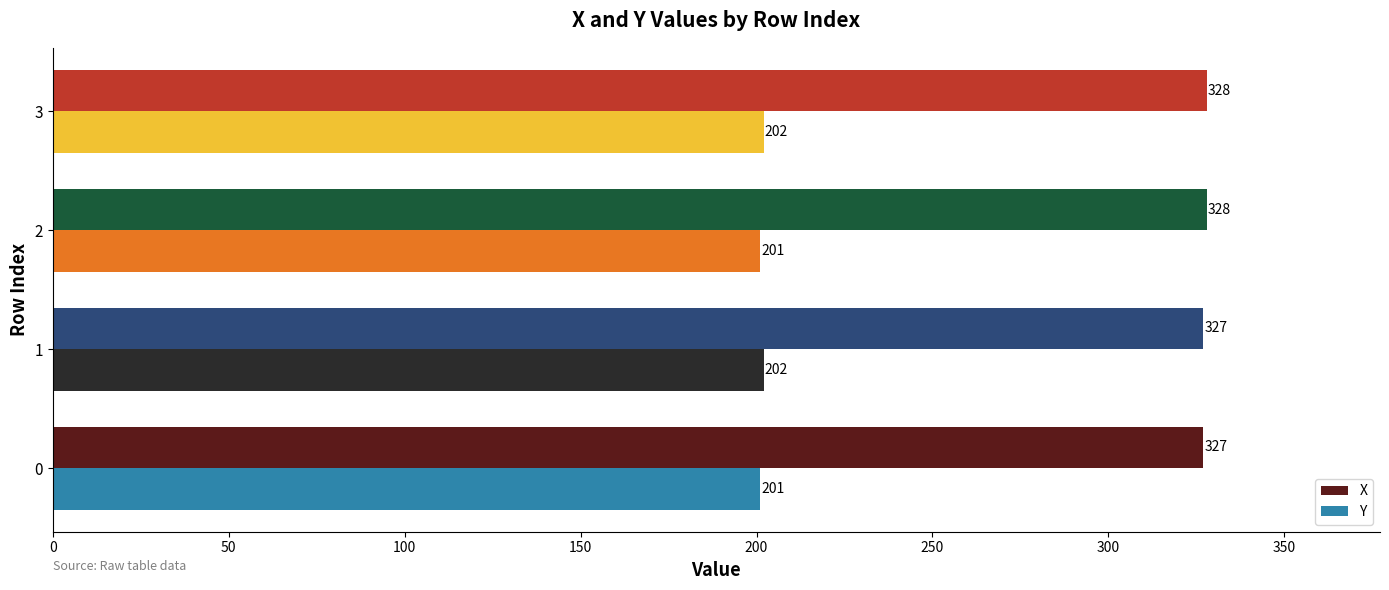

What is the sum of the Y values at 0 and 1?

403